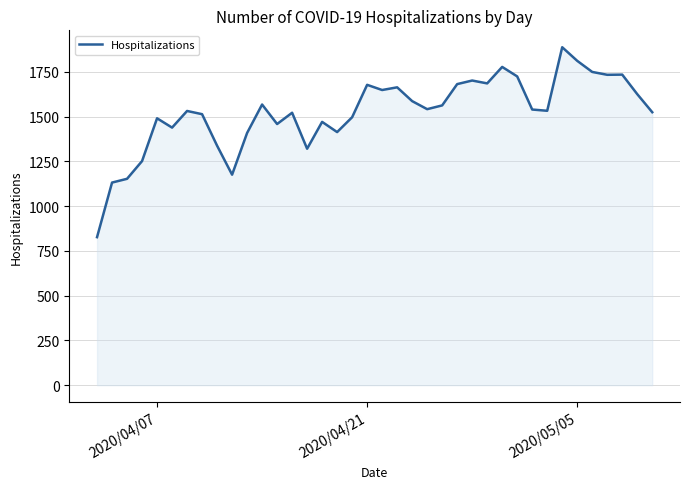

What is the difference between the maximum and minimum values?

1061